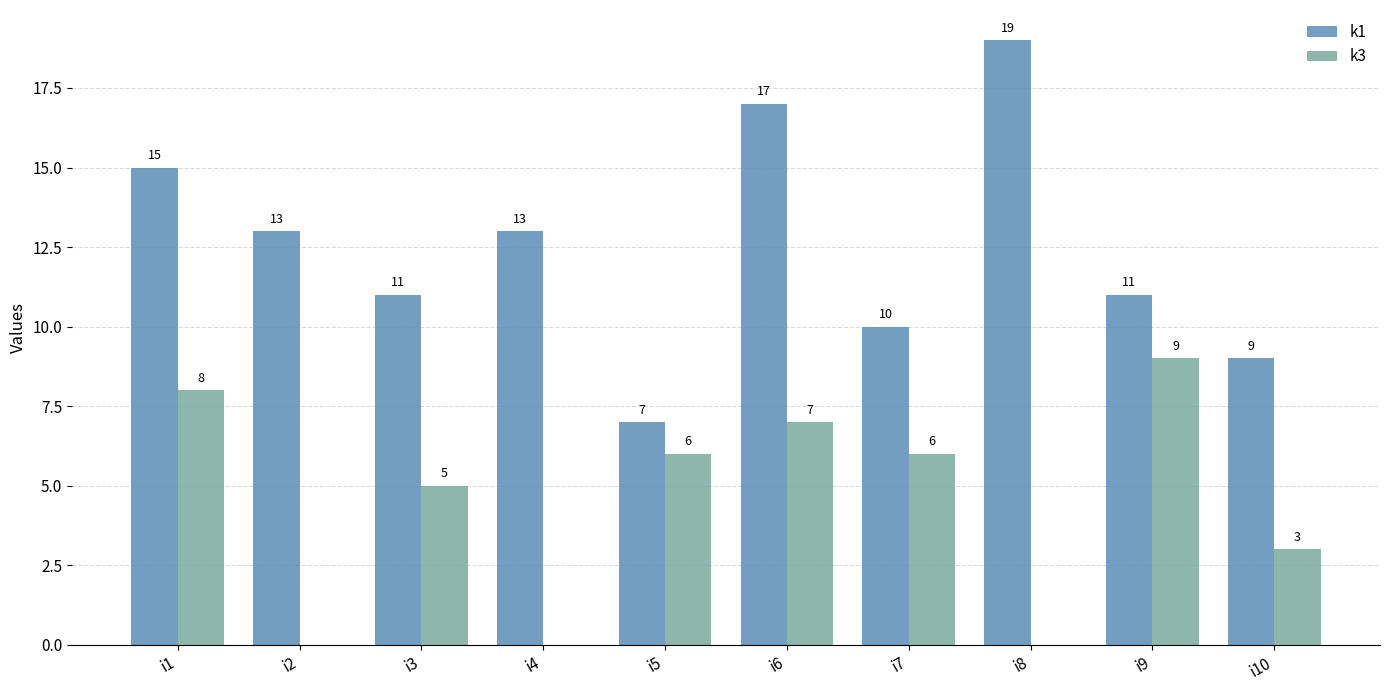

The k3 series shows 8 at i1. True or false?

True